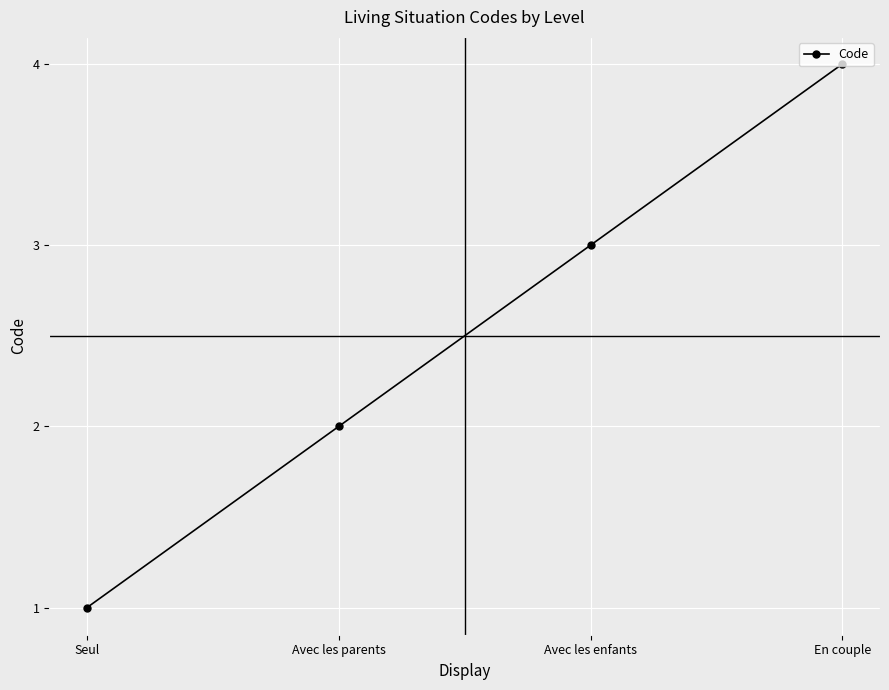

Rank the categories by value from highest to lowest.

En couple, Avec les enfants, Avec les parents, Seul